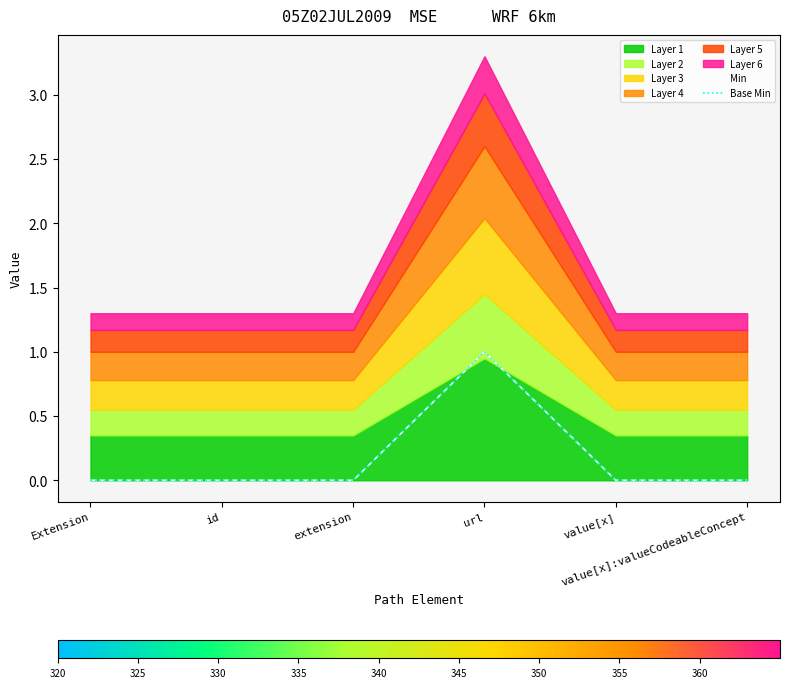

Which series has the widest spread of values?

Min